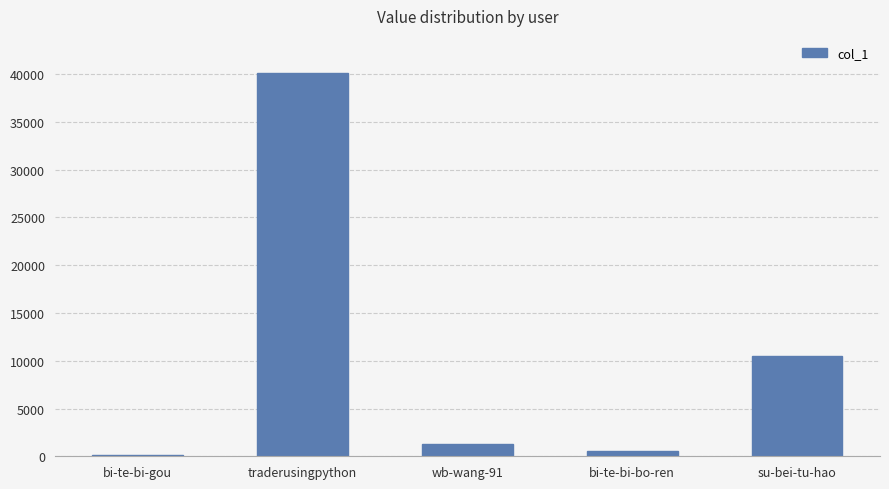

Is it true that the value at bi-te-bi-bo-ren is 600?

True